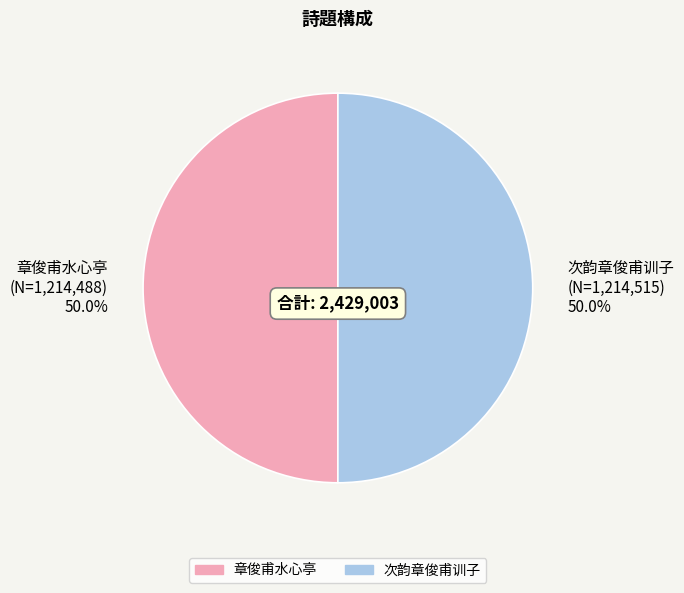

To the nearest percent, what portion does 章俊甫水心亭 represent?

50%